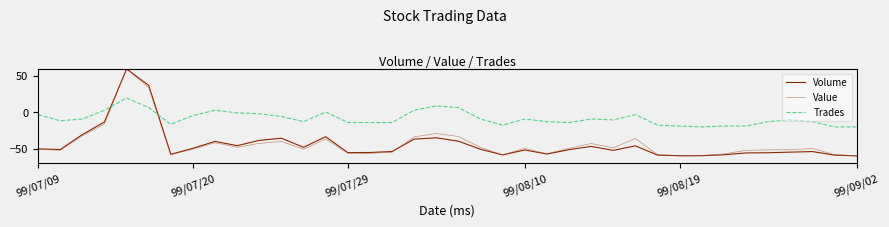

After their last crossing, which series has the higher values: Volume or Trades?

Trades